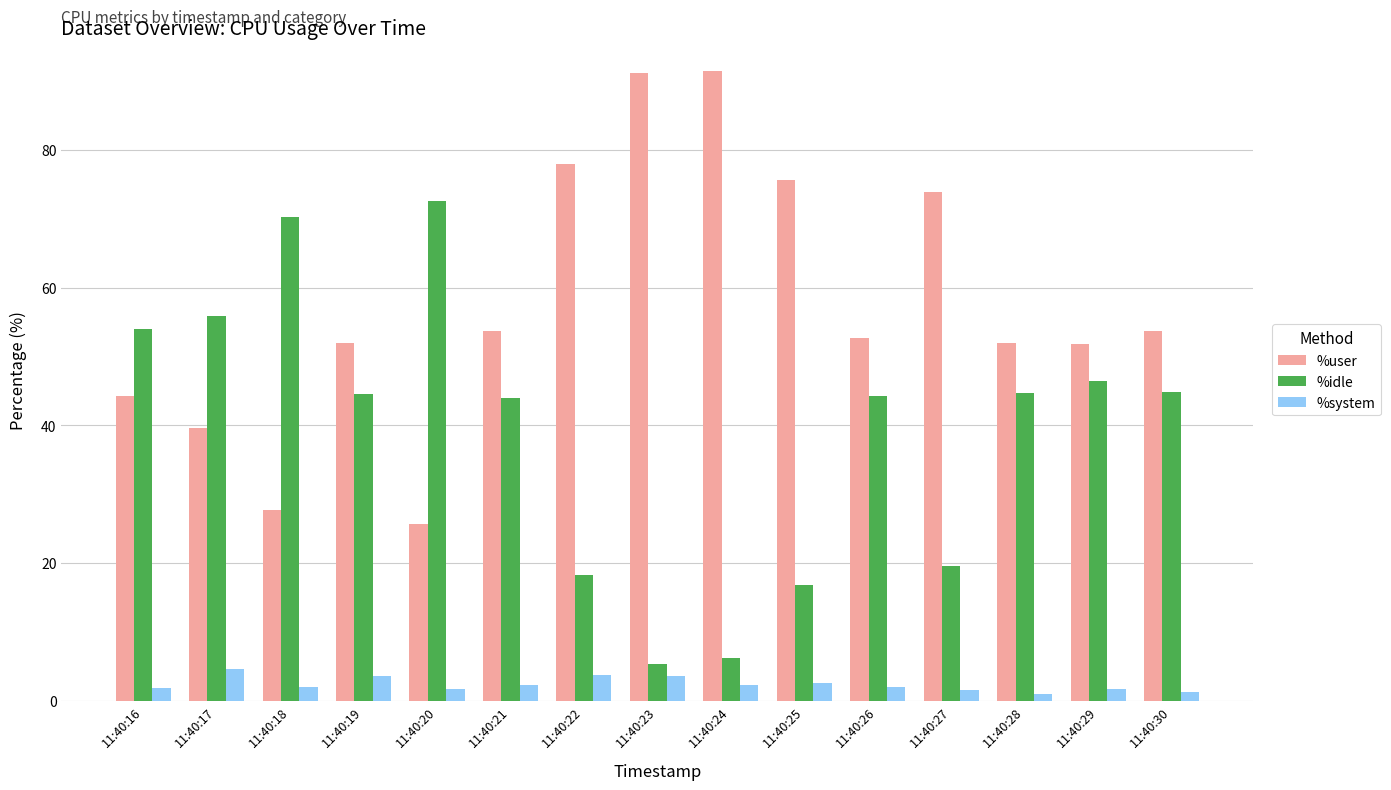

At 11:40:23, list the series in order from smallest to largest.

%system, %idle, %user